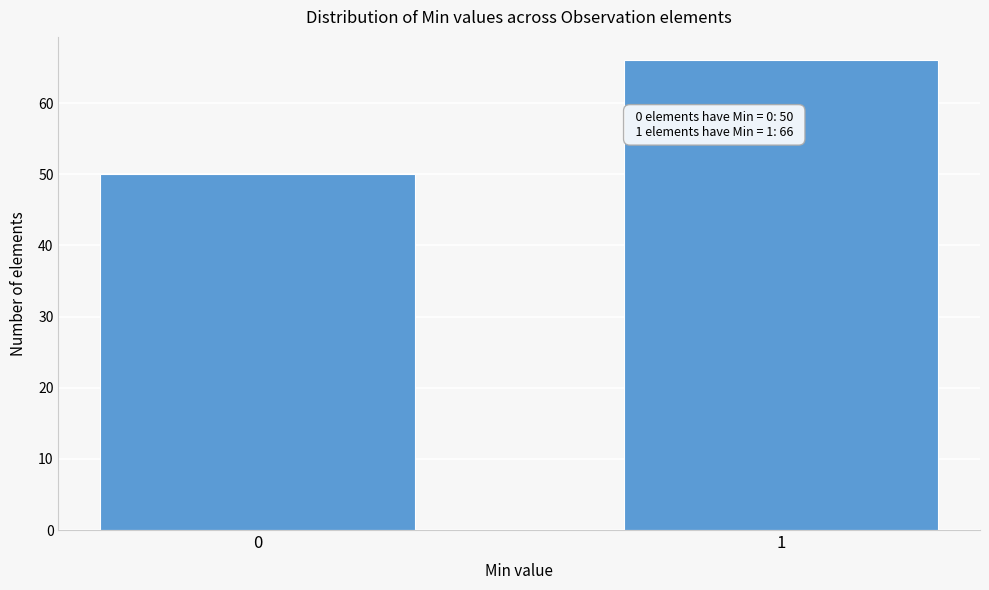

Reading left to right, what are all the values shown in this chart?

50	66